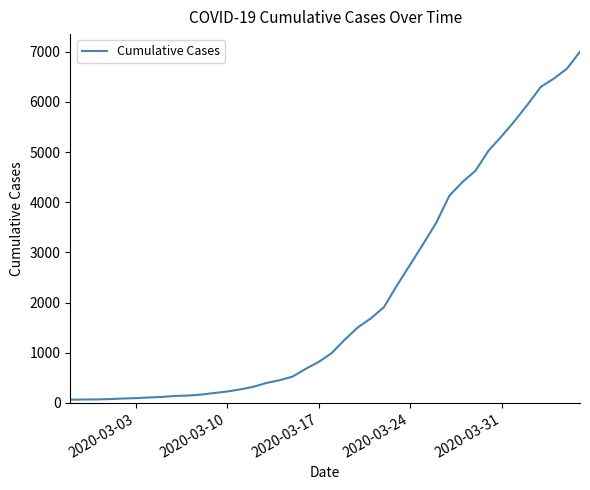

What is the maximum value shown in the chart?

7003